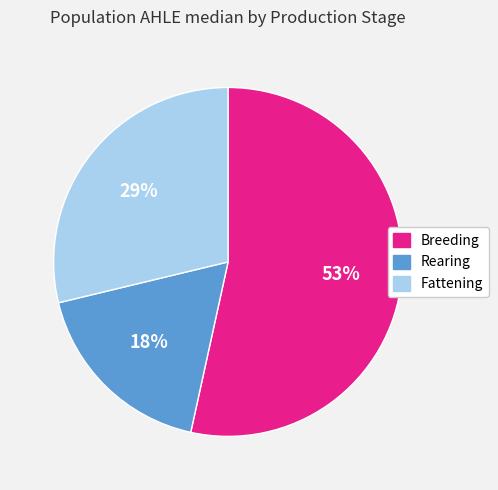

What is the smallest slice in the pie chart?

Rearing